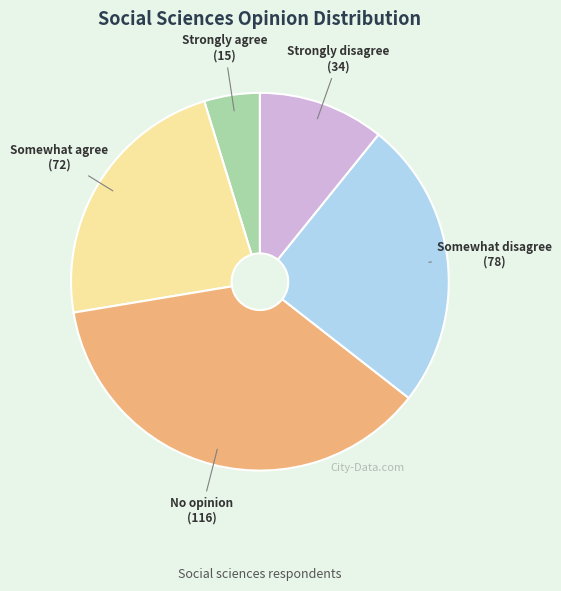

Which slice is the smallest?

Strongly agree